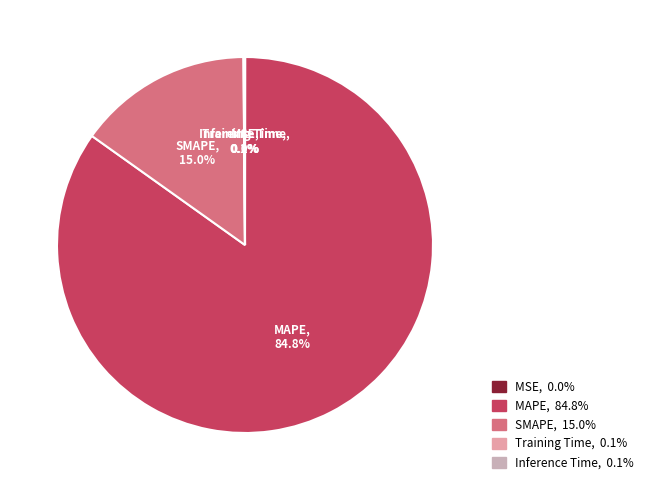

Which category has the biggest portion of the pie?

MAPE